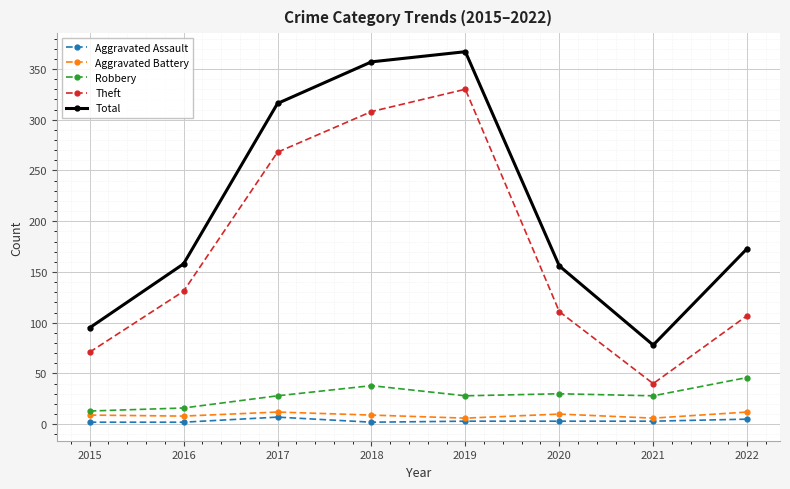

Does the chart have visible grid lines?

Yes